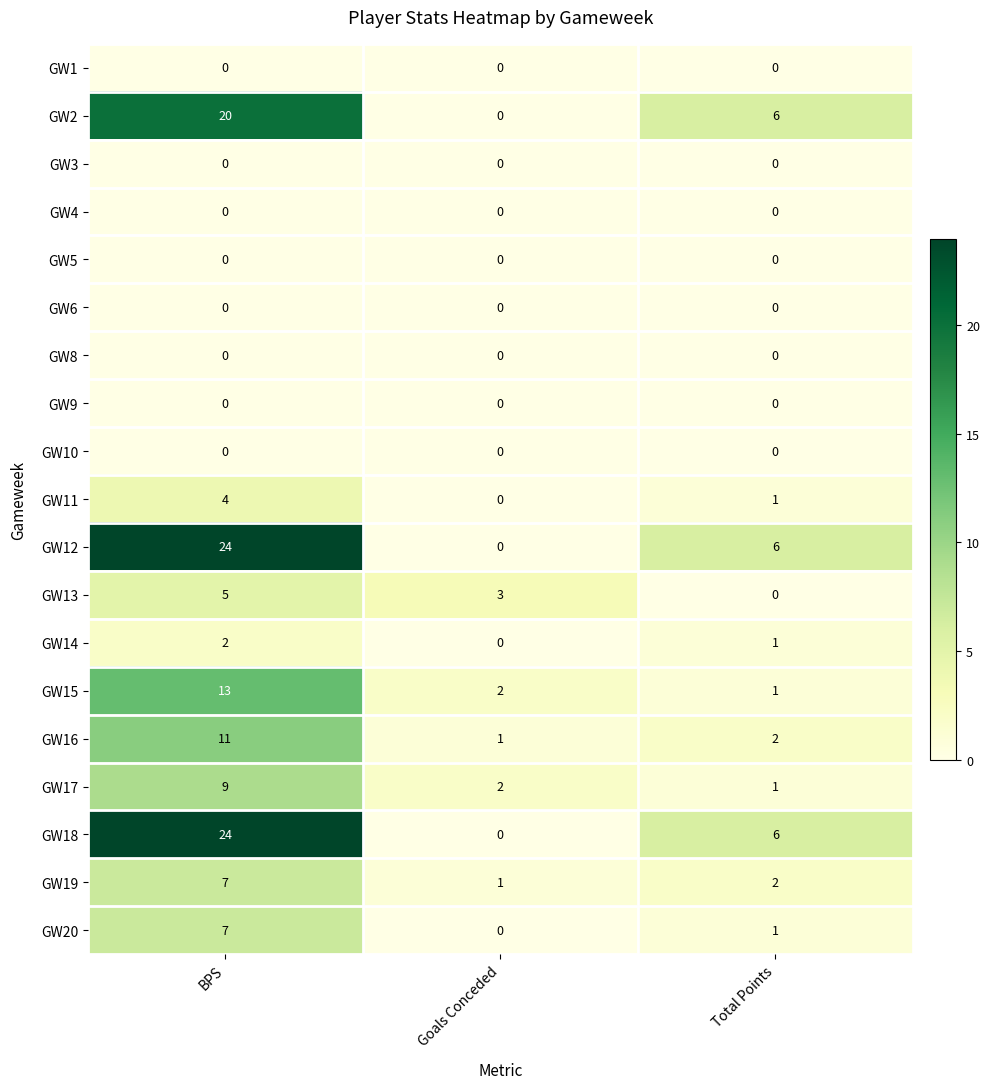

What is the total value across all series at Total Points?

27